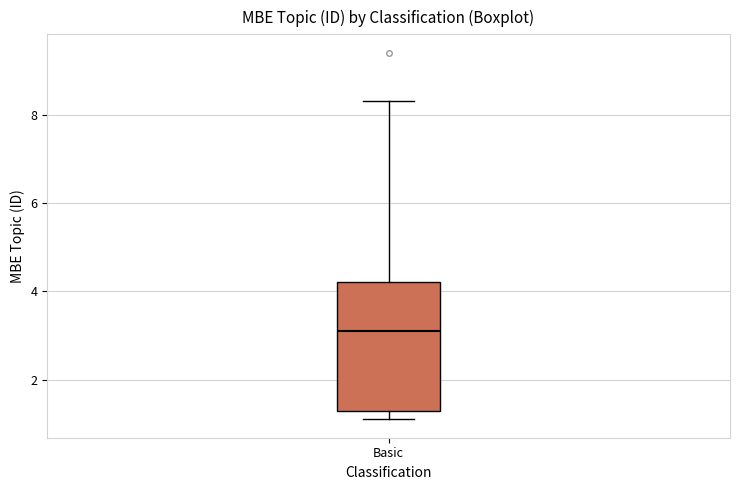

Transcribe this box plot: give where the median line is, the range the box spans, and where the two whiskers end, as read against the y-axis. The values are not printed on the chart, so give them approximately, as read against the axis.

median 3.2, box 1.4 to 4.2, whiskers 1.2 to 8.4